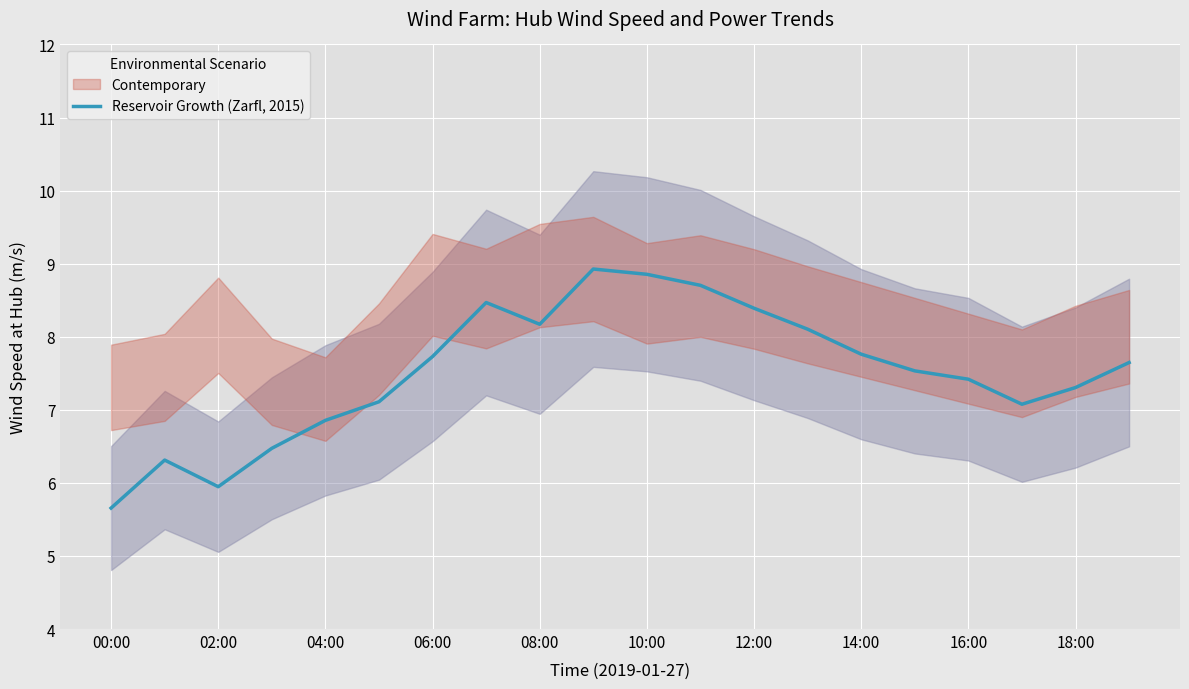

How many interior local valleys (lower than both neighbors) does the data have?

3